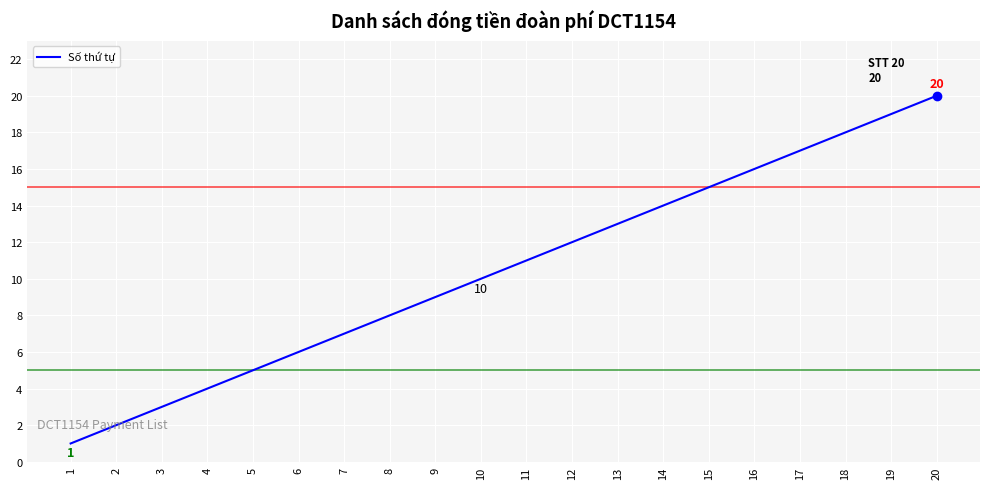

What is the maximum value shown in the chart?

20